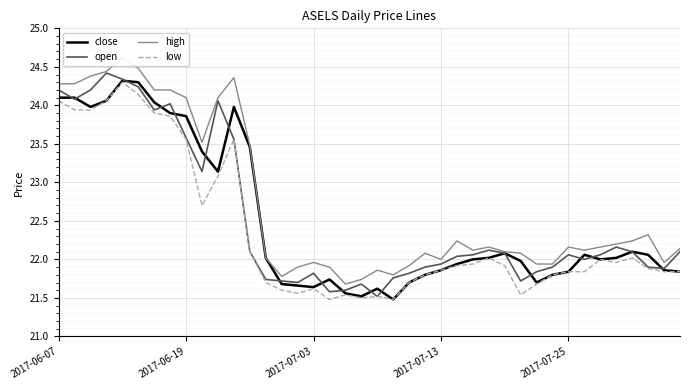

What is the highest value of the open series?

24.4